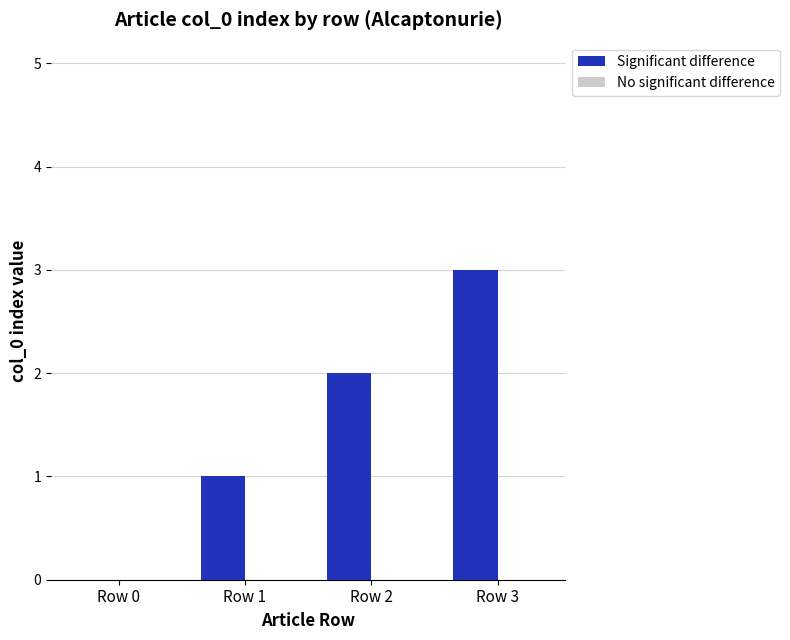

The chart shows a value of 1 at Row 1. True or false?

True